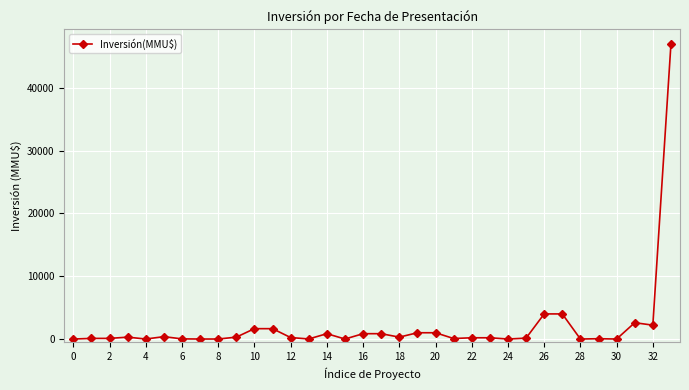

True or false: the data has more than 1 interior local peaks.

True